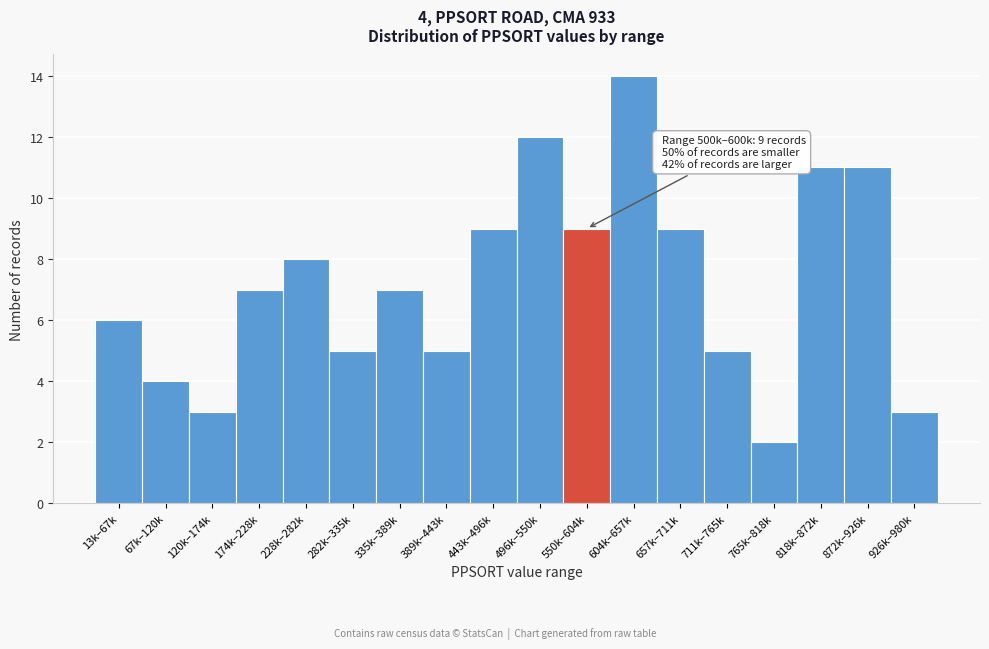

Reading left to right, transcribe all the data shown in this chart.

6	4	3	7	8	5	7	5	9	12	9	14	9	5	2	11	11	3